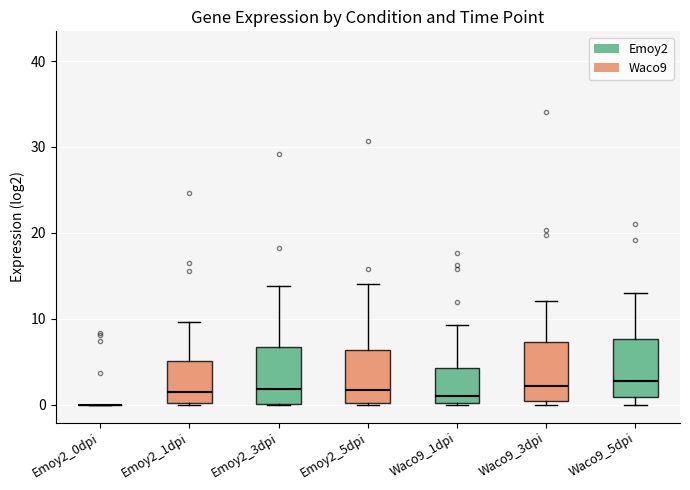

Reading left to right, read every box against the y-axis: the position of its median line, the range the box covers, and the ends of its whiskers. The values are not printed on the chart, so give them approximately, as read against the axis.

Emoy2_0dpi: box collapsed to a line at 0, whiskers 0 to 0
Emoy2_1dpi: median 1, box 0 to 5, whiskers 0 to 10
Emoy2_3dpi: median 2, box 0 to 7, whiskers 0 to 14
Emoy2_5dpi: median 2, box 0 to 6, whiskers 0 to 14
Waco9_1dpi: median 1, box 0 to 4, whiskers 0 to 9
Waco9_3dpi: median 2, box 0 to 7, whiskers 0 (just below the box's lower edge) to 12
Waco9_5dpi: median 3, box 1 to 8, whiskers 0 to 13